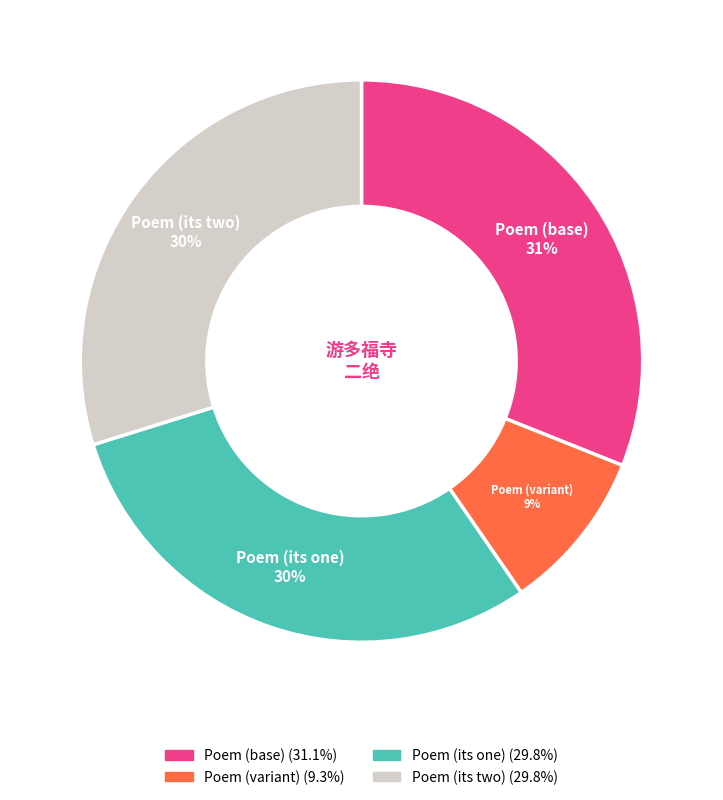

To the nearest percent, what is the average slice percentage?

25%